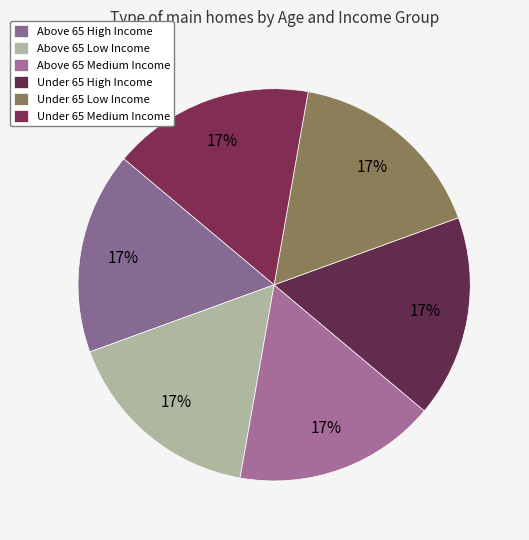

Which slice is the largest?

Under 65 Medium Income